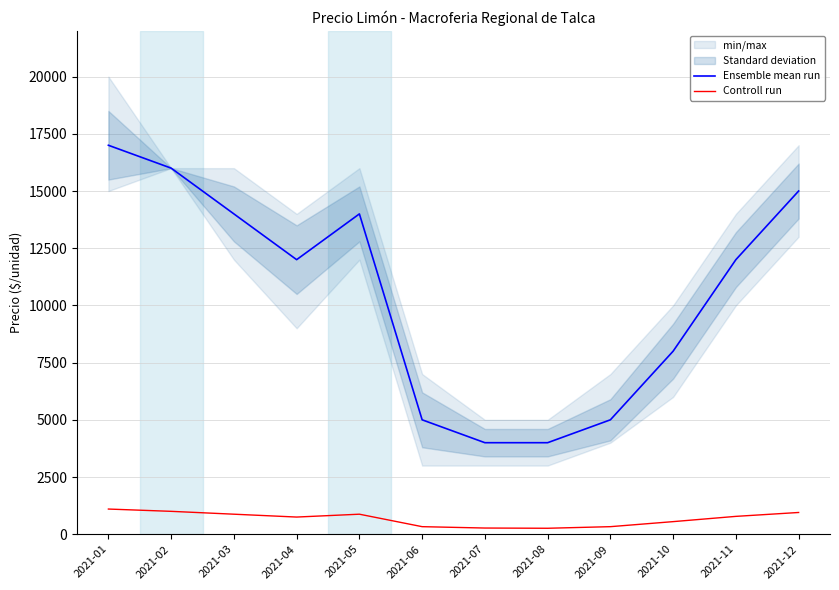

What is the average value of the Ensemble mean run series?

10500